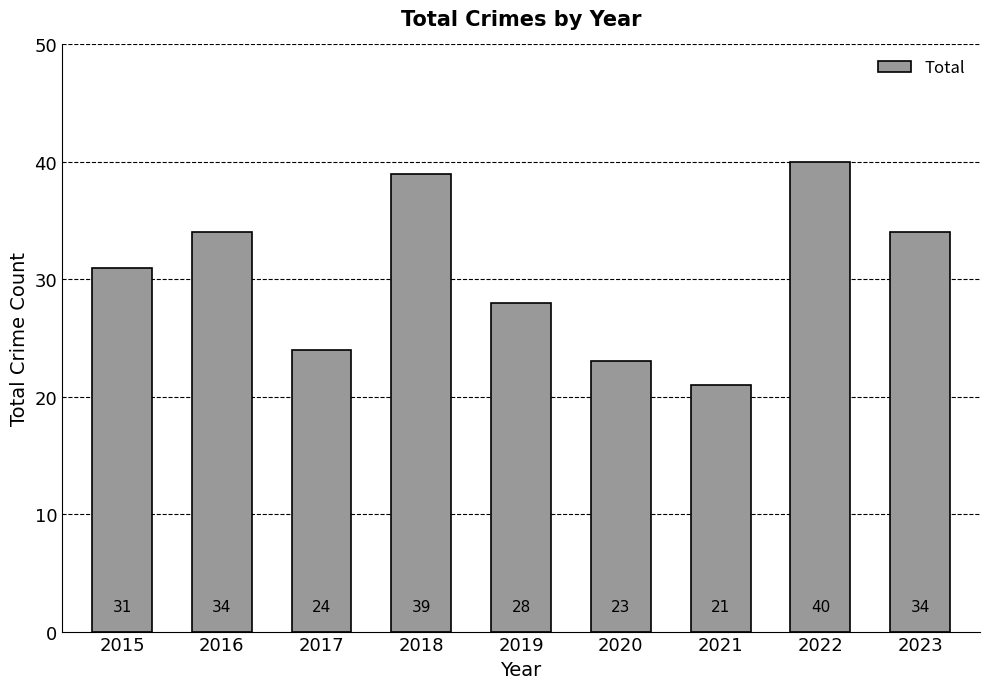

True or false: the data shows 21 at 2021.

True